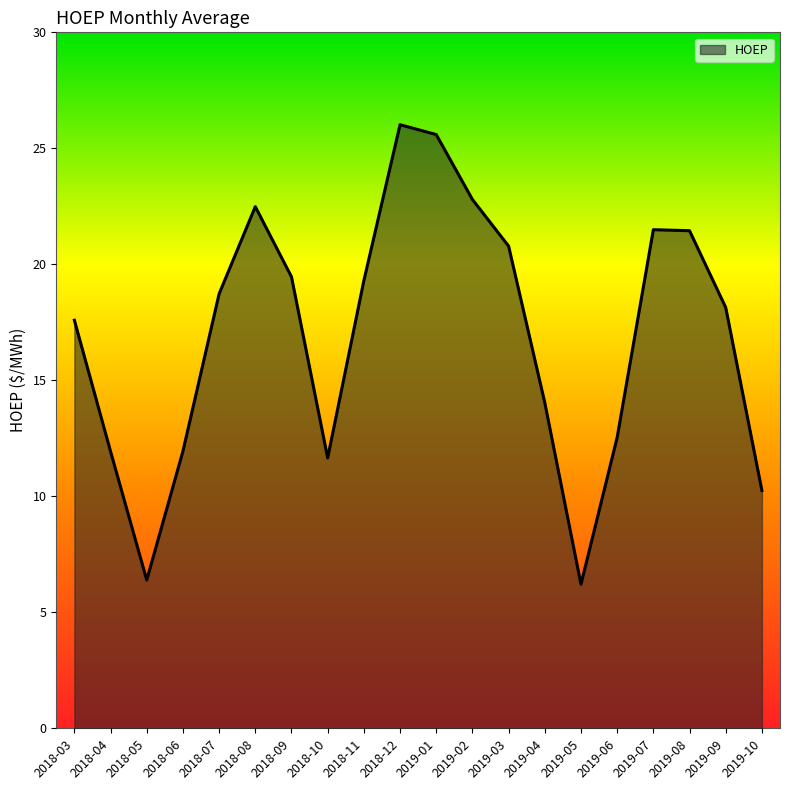

What is the change in value from 2018-12 to 2019-10?

-15.8